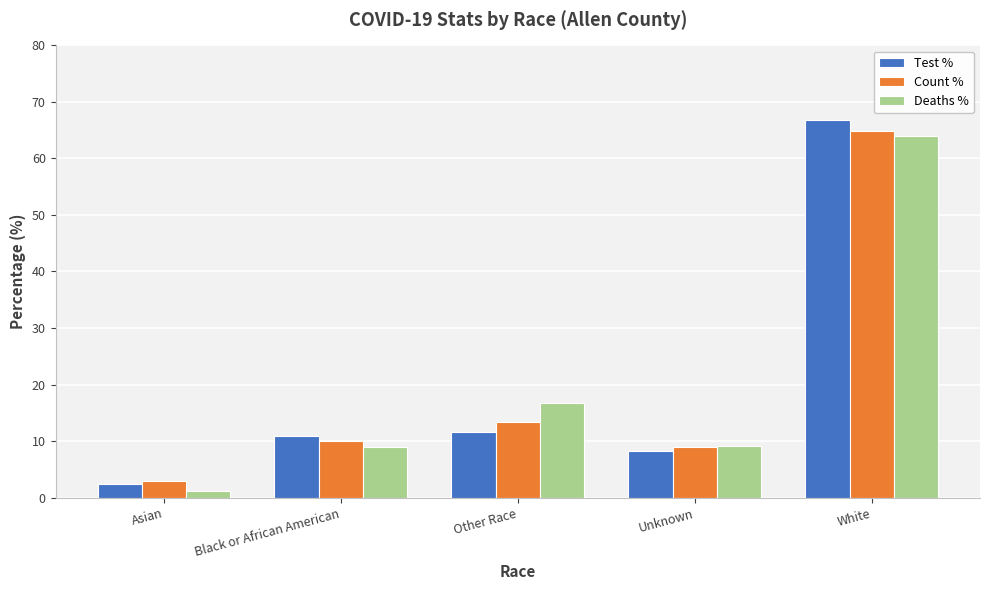

What is the label of the 3rd bar from the right?

Other Race